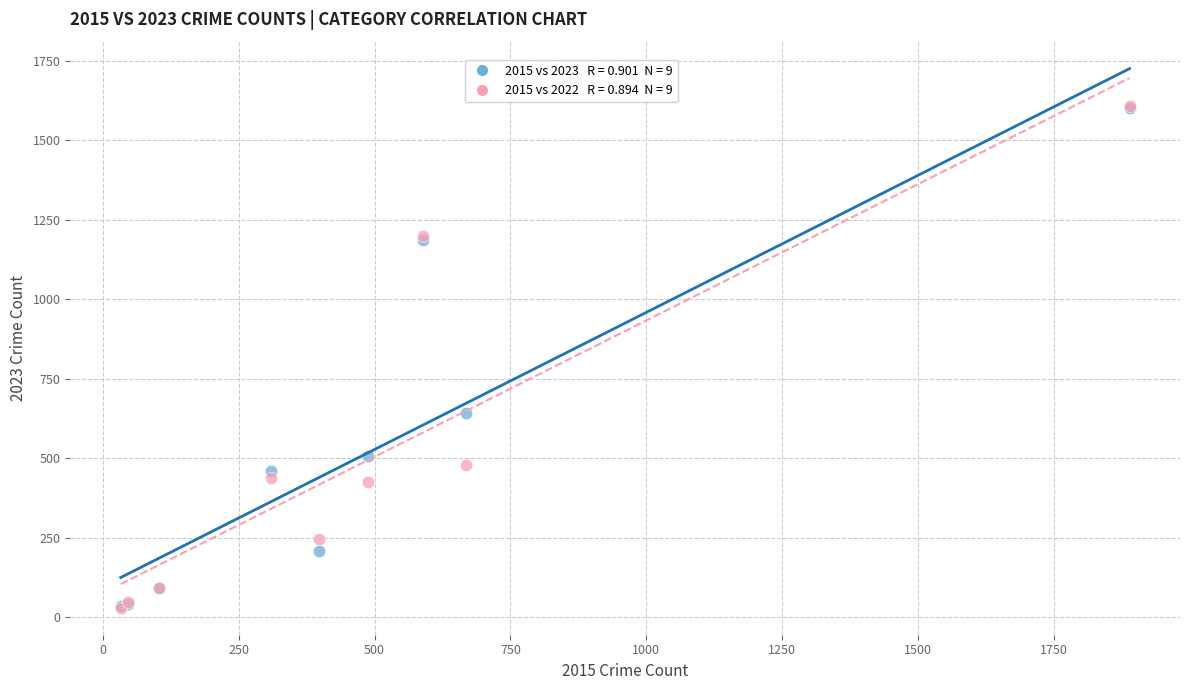

Across all series, what Y value is closest to 819?

641